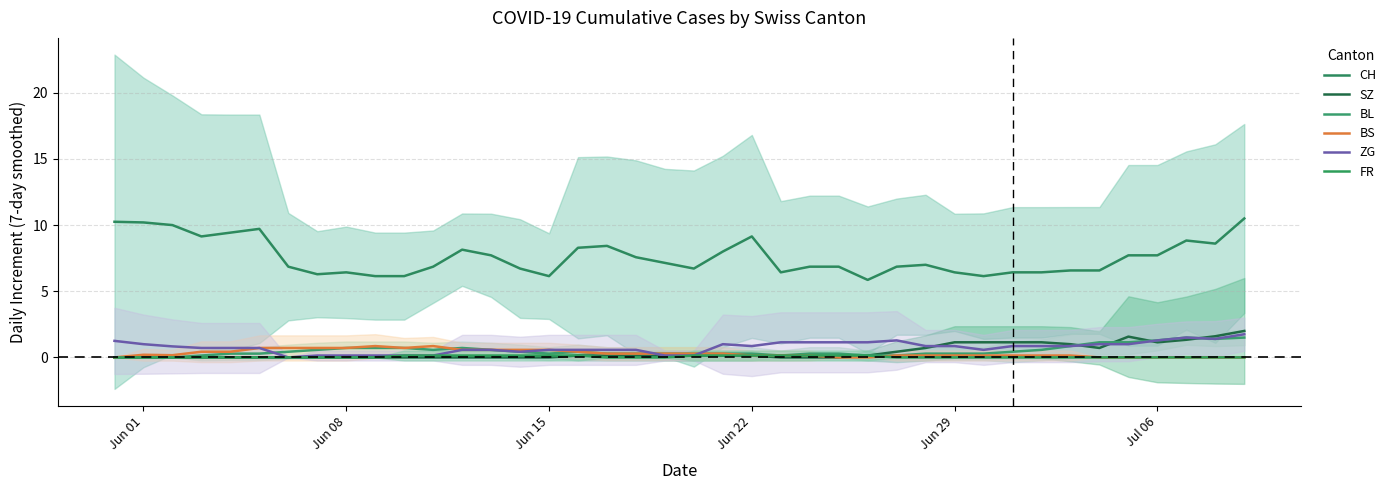

At which category does the chart reach its minimum across all series?

Jun 01